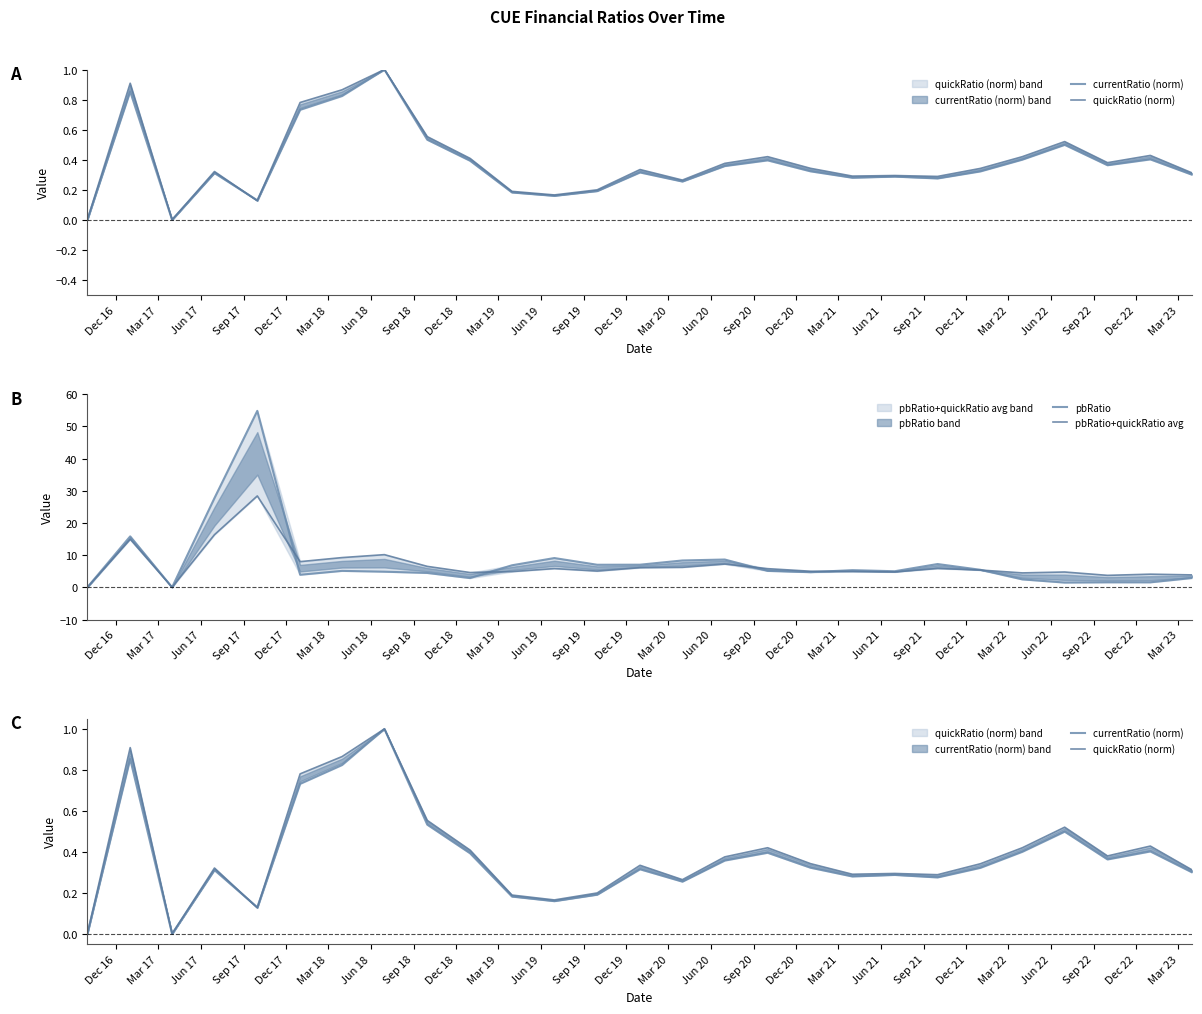

How many lines are shown in the chart?

4